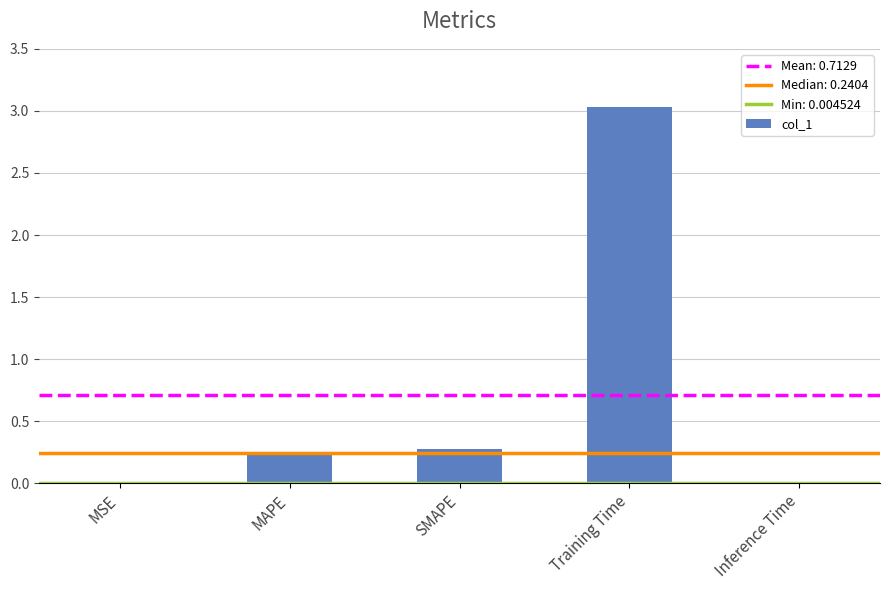

At which category does the chart reach its peak across all series?

Training Time